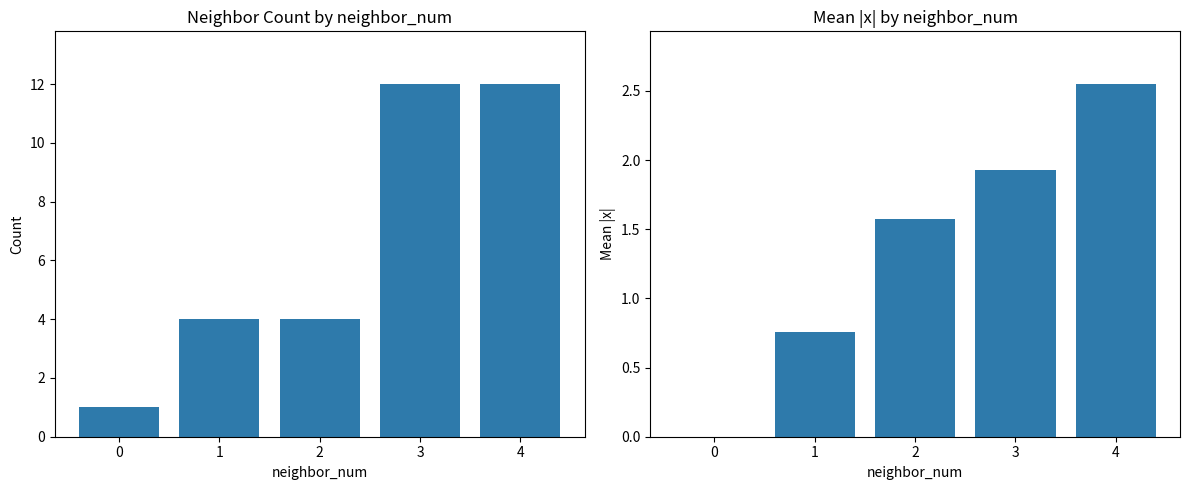

At which label does Count of neighbors first exceed 4?

3